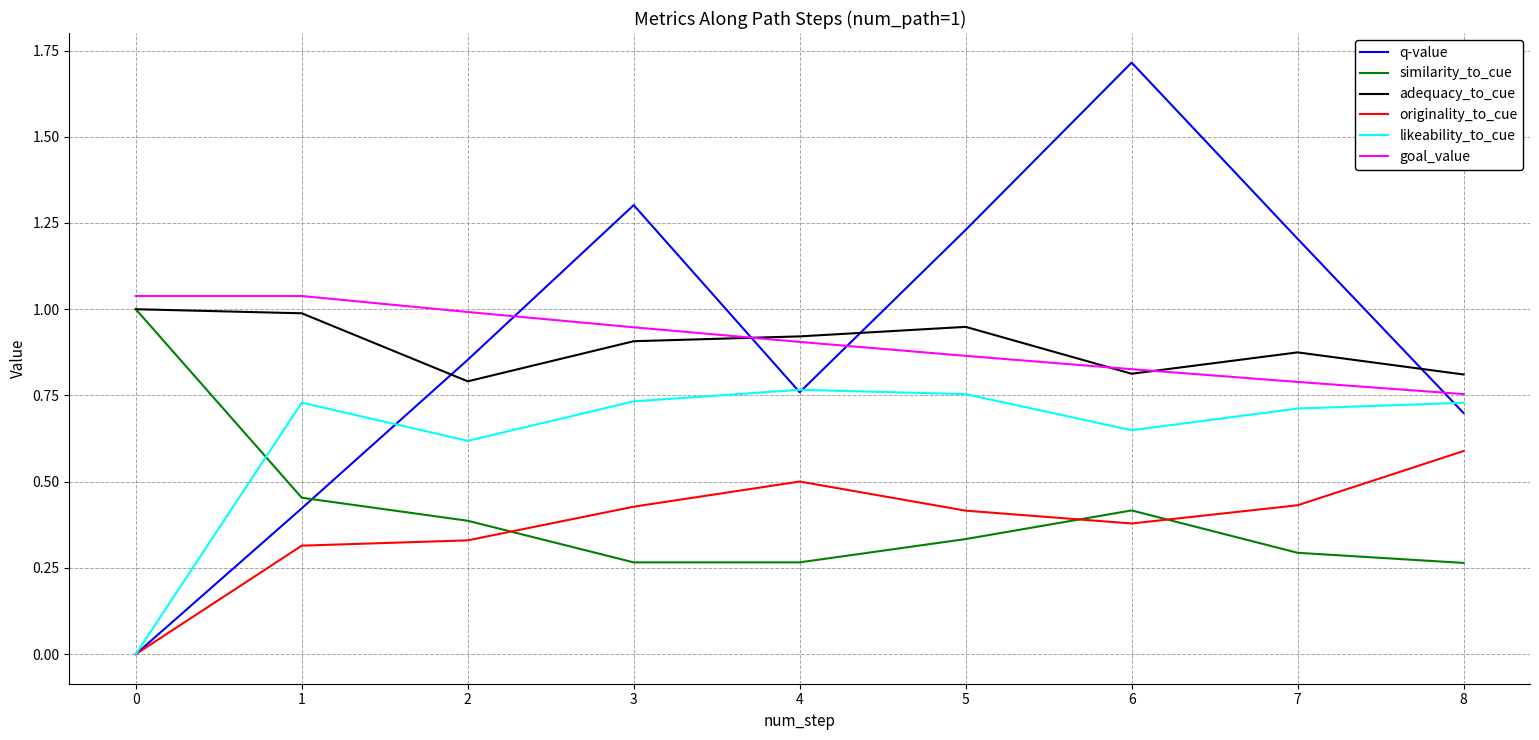

True or false: q-value and adequacy_to_cue intersect in this chart.

True